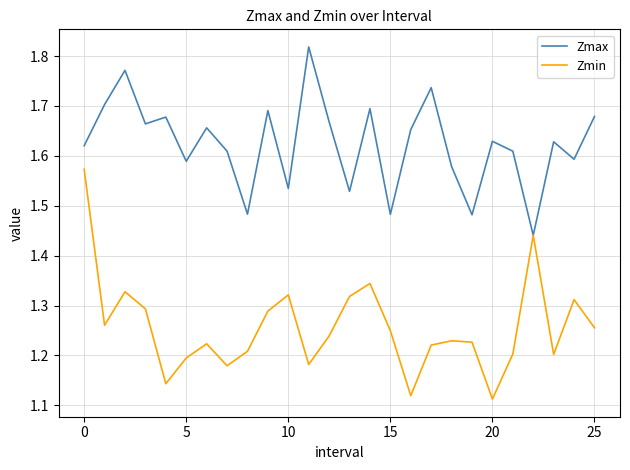

At how many categories does at least one series exceed 1?

26